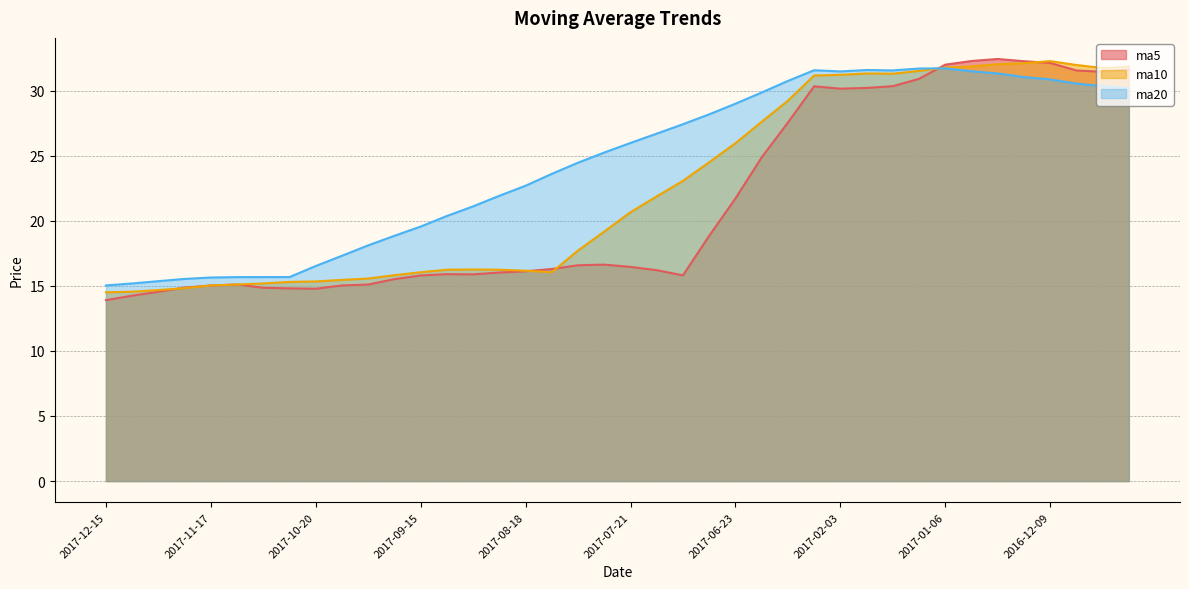

What is the minimum value shown in the chart?

13.9